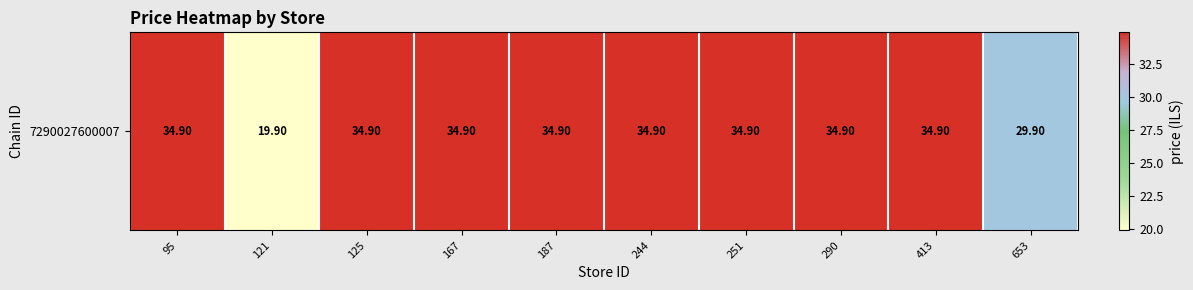

What is the greatest value displayed?

34.9